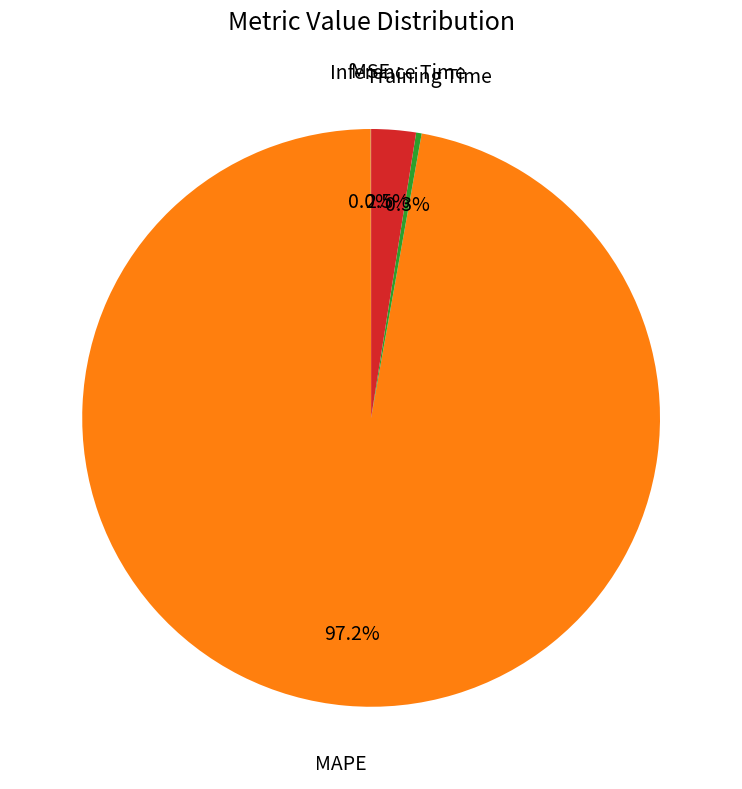

Does any single category account for the majority?

Yes